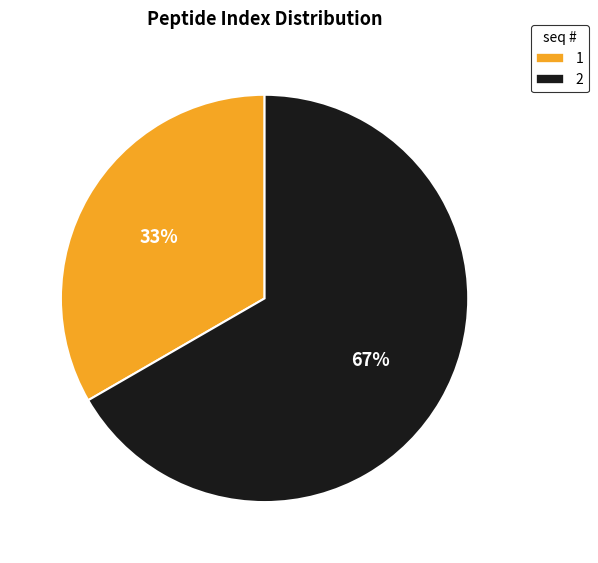

Which slice is the smallest?

1